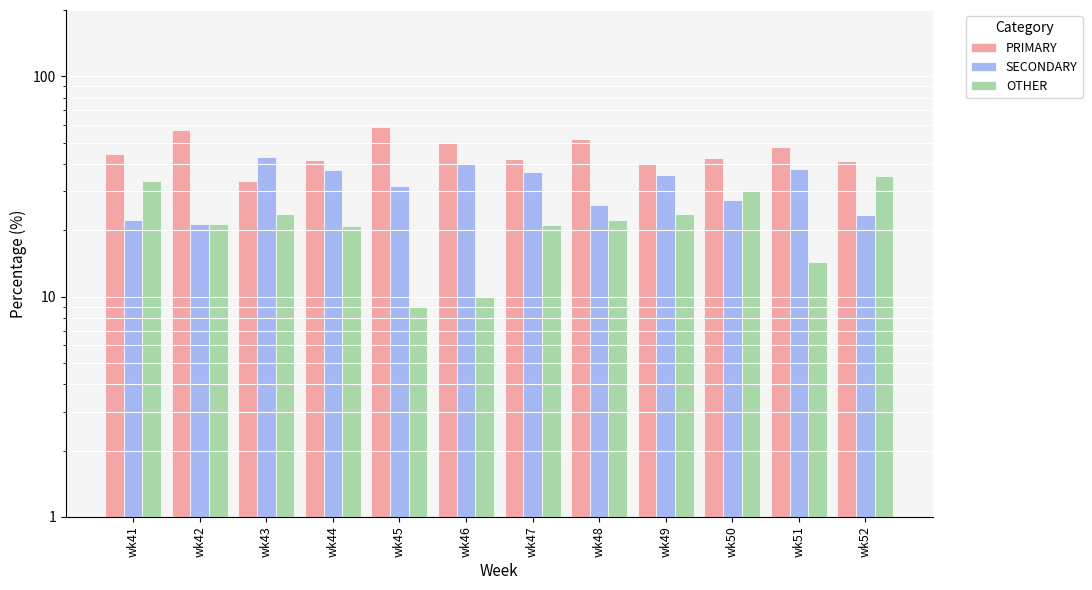

Is the value of OTHER at wk46 greater than the value of PRIMARY at wk48?

No